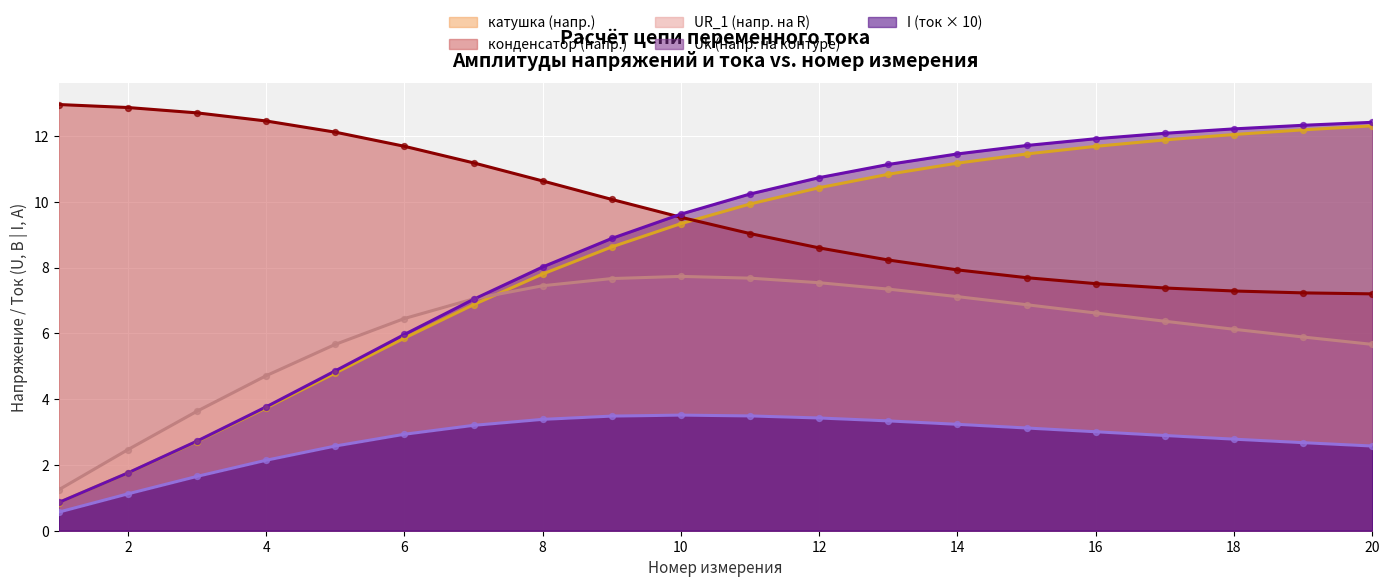

At which category is the sum across all series the highest?

14